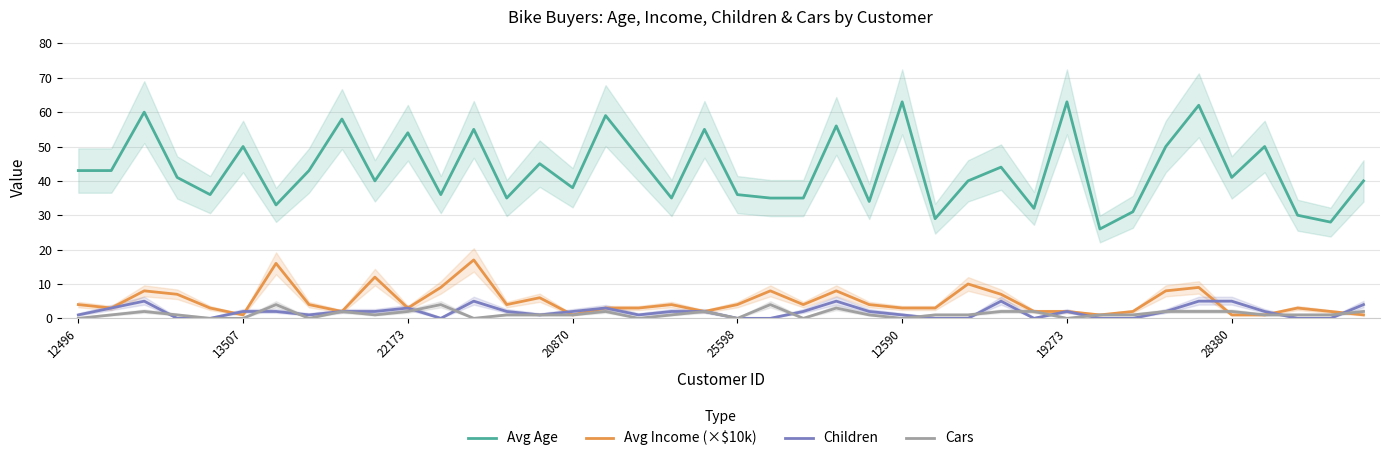

Rank the series by their maximum value, from lowest to highest.

Cars, Children, Avg Income (×$10k), Avg Age